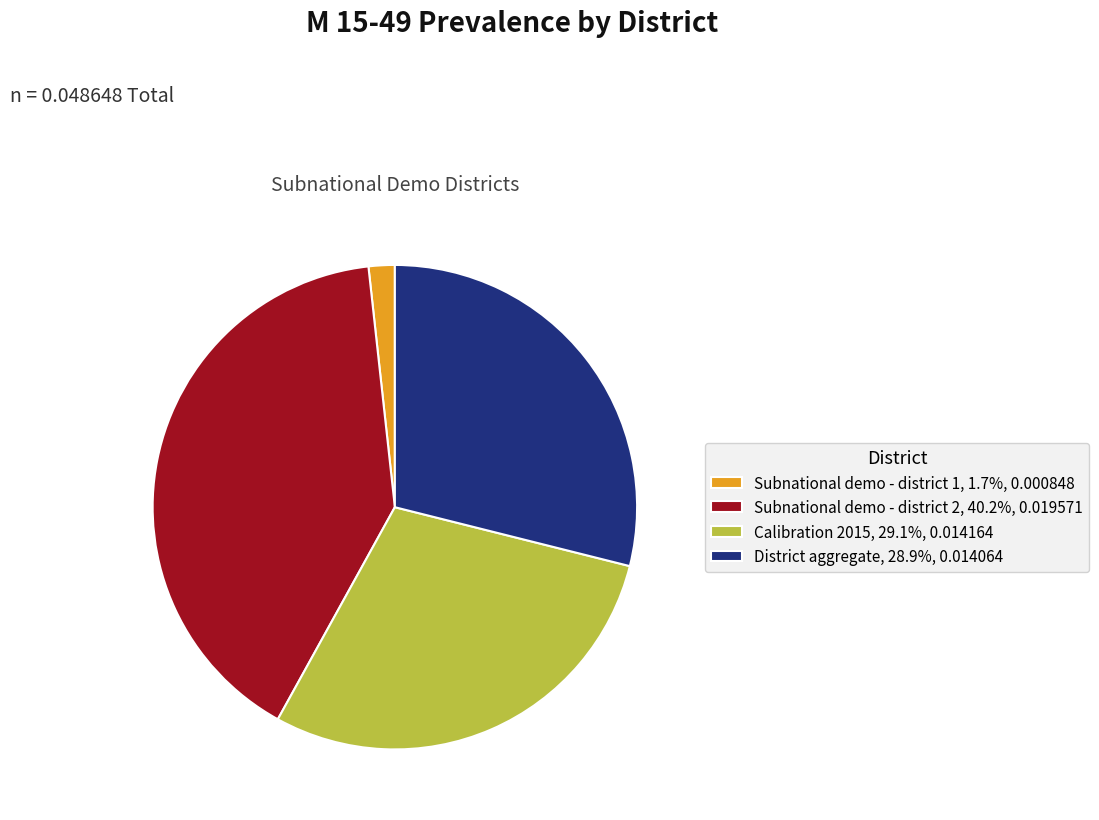

Is Subnational demo - district 2, 40.2%, 0.019571 the majority of the pie?

No